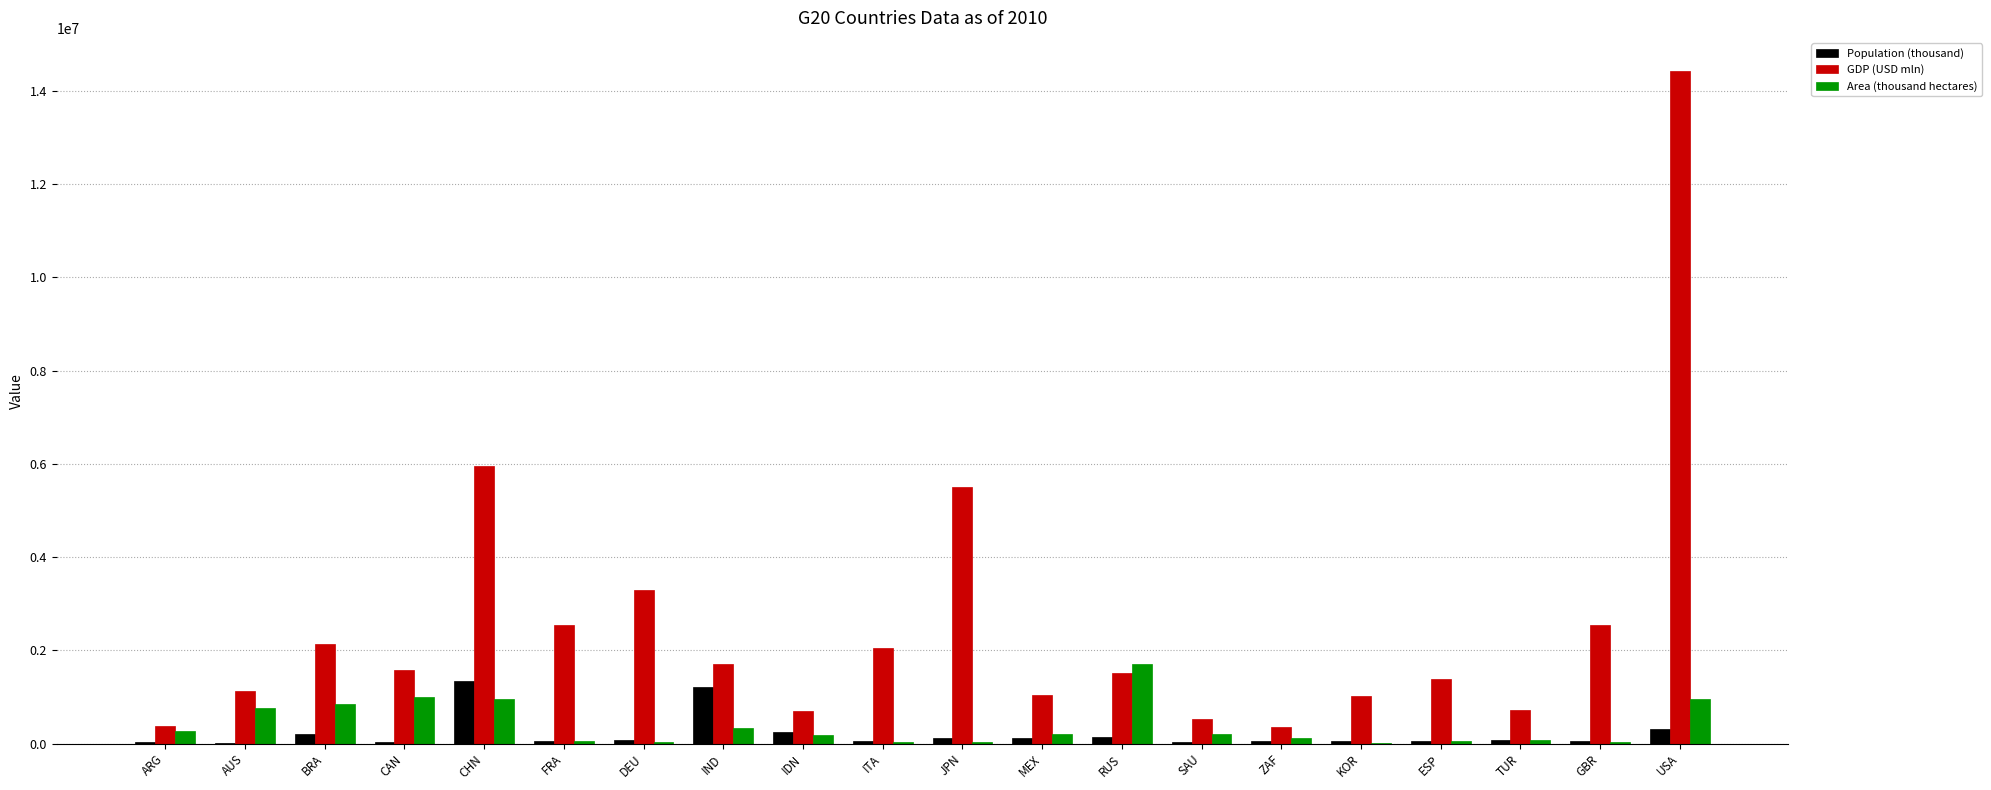

What are all the series names shown in the legend?

Population (thousand), GDP (USD mln), Area (thousand hectares)